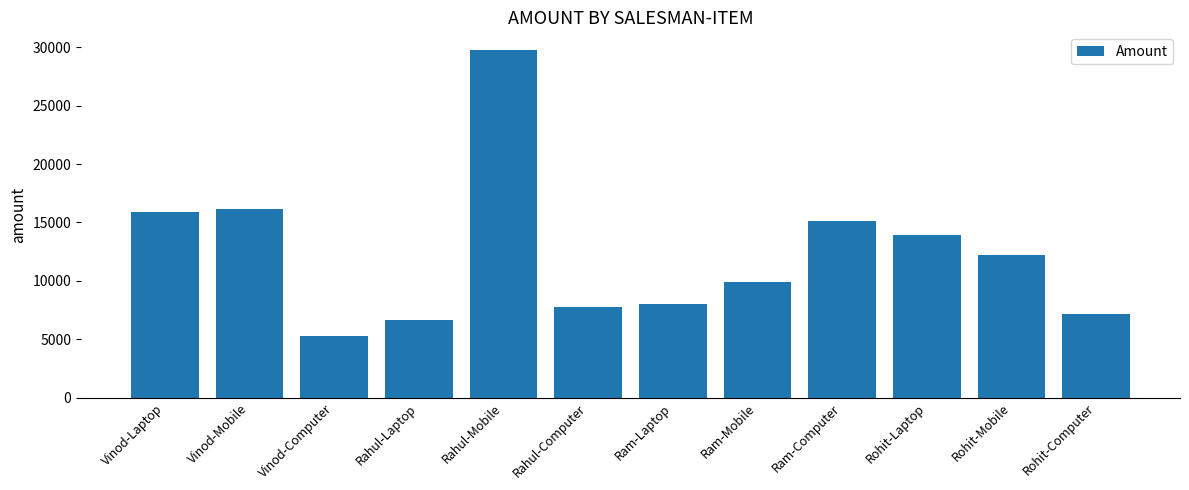

What is the difference between the second highest and second lowest values?

9439